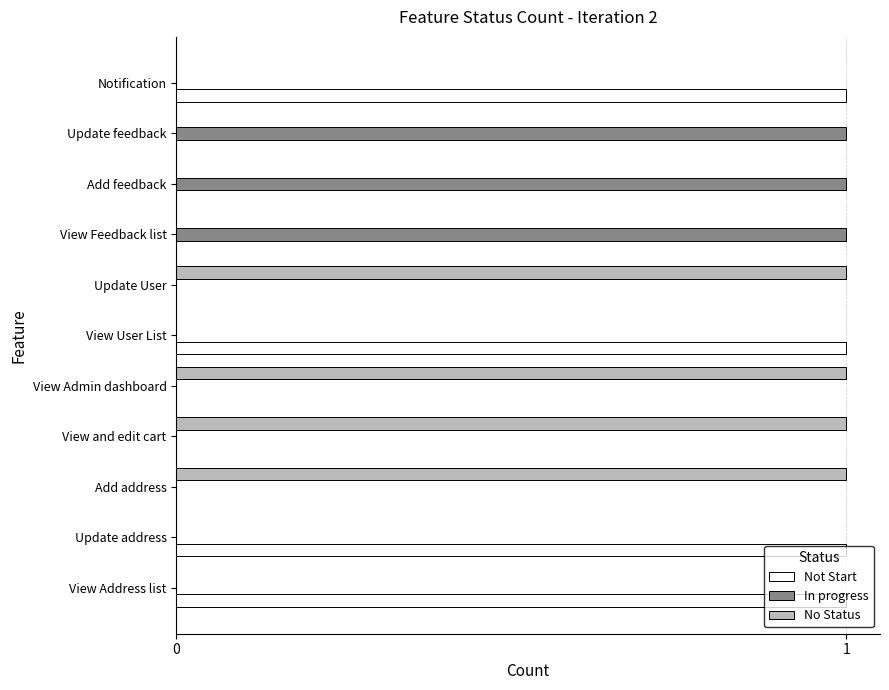

What is the sum of all No Status values?

4